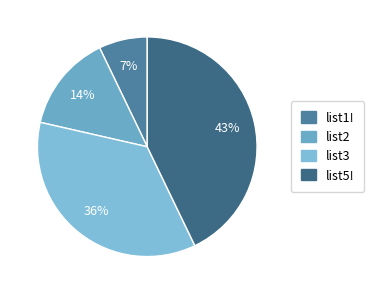

How many slices are in this pie chart?

4